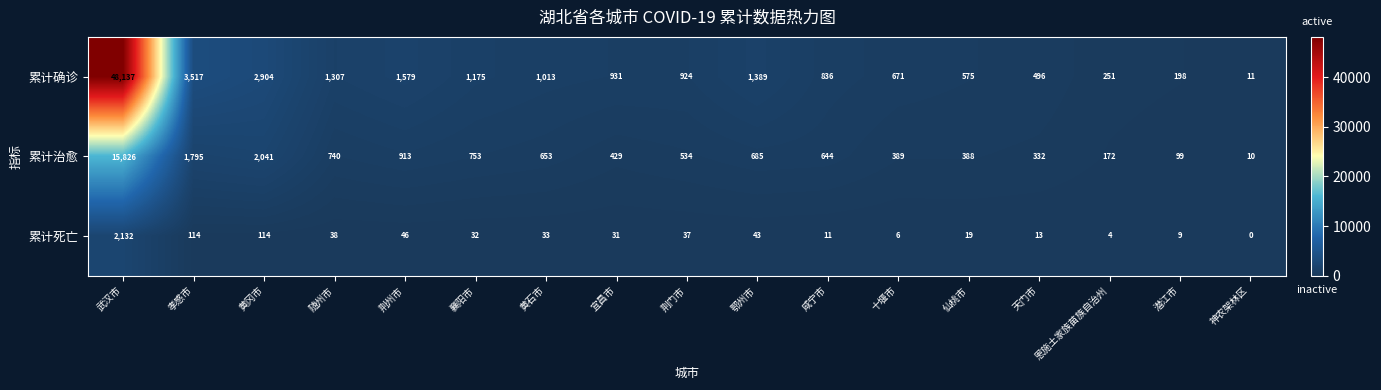

Which series changed the most between 荆州市 and 咸宁市?

累计确诊